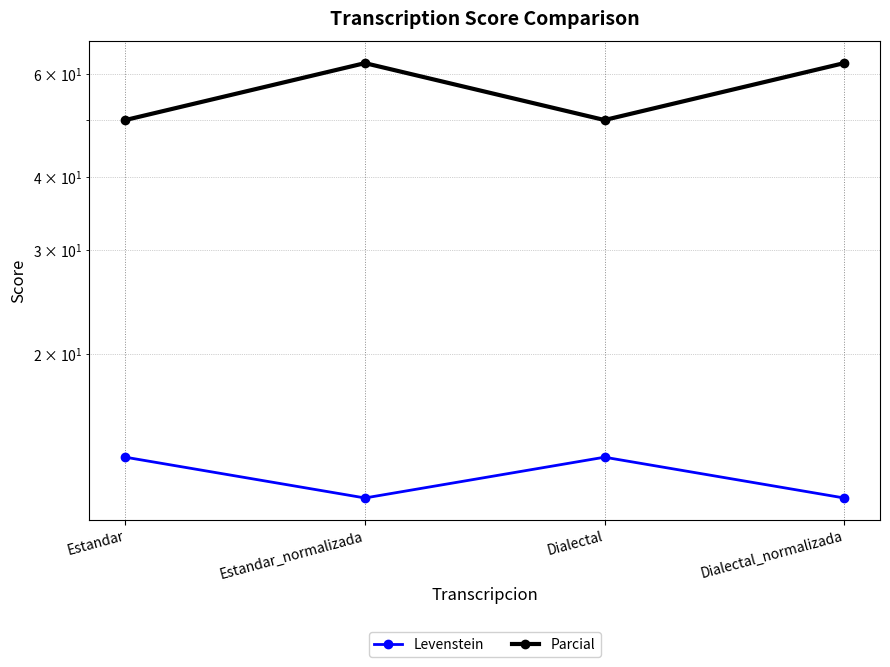

What is the total value across all series at Estandar_normalizada?

73.9